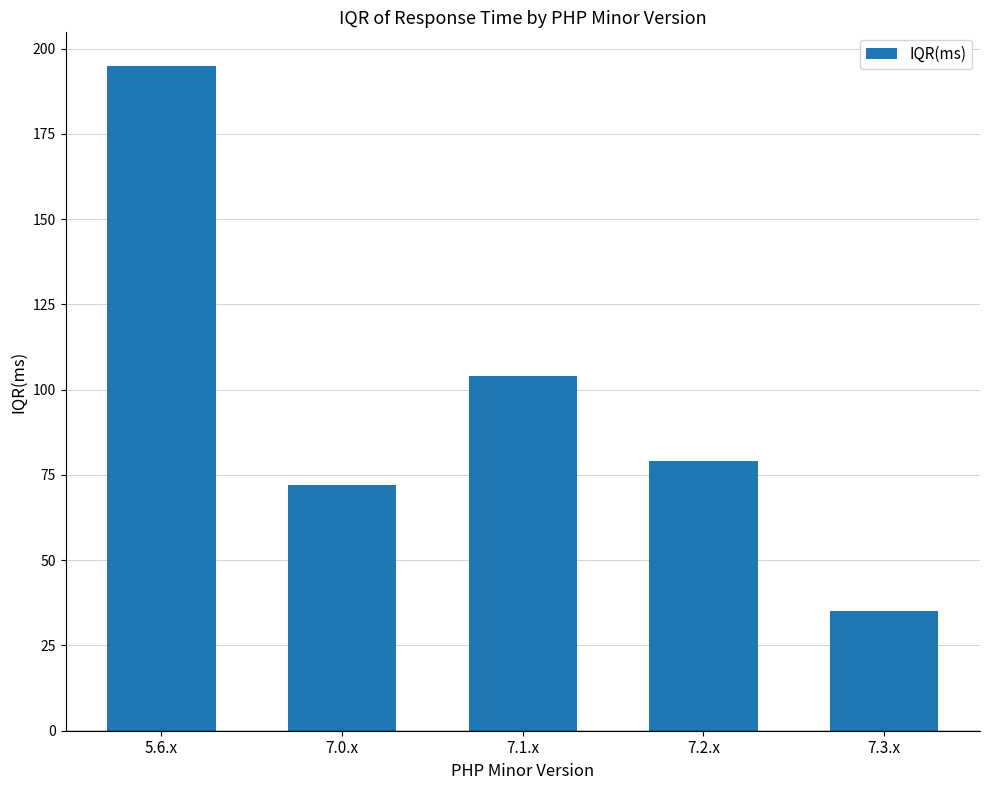

The value at 7.0.x is 121. True or false?

False